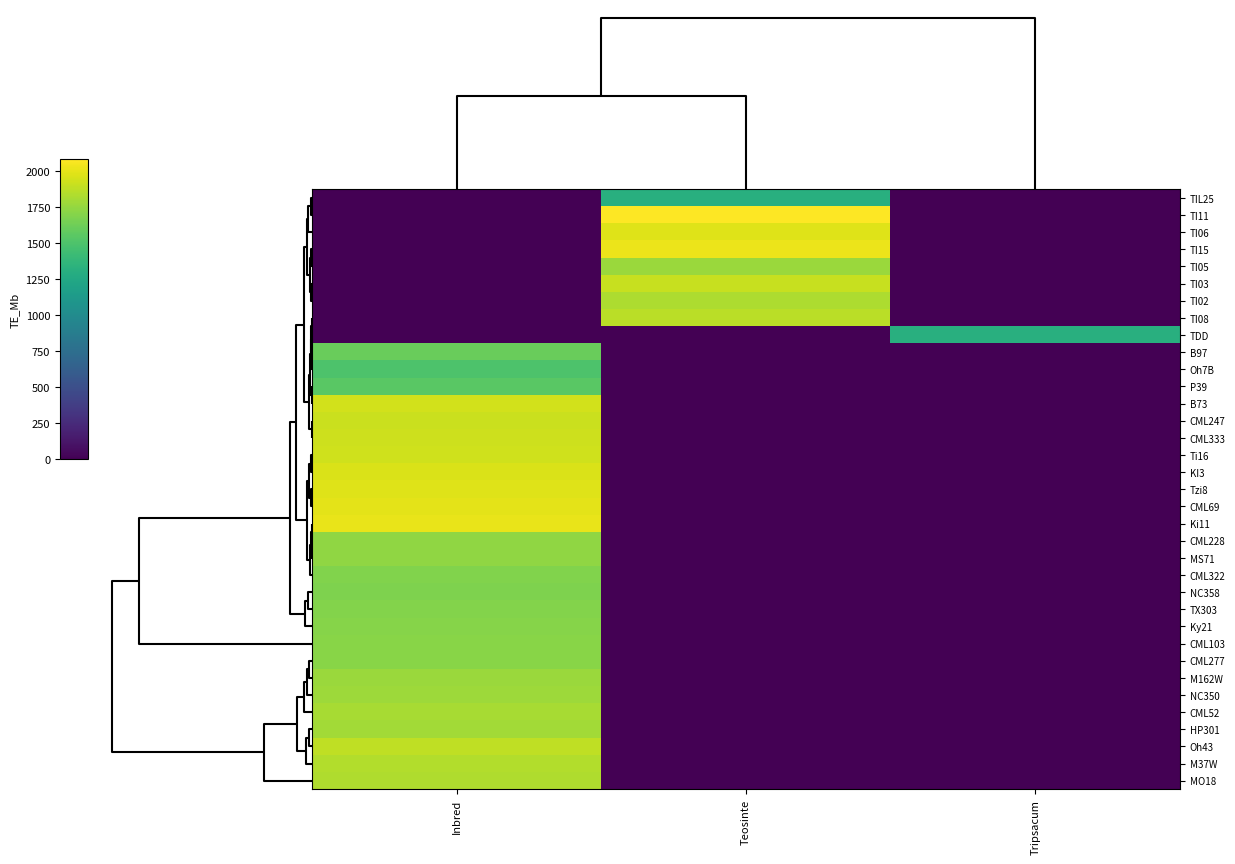

At how many categories does at least one series exceed 1001?

3